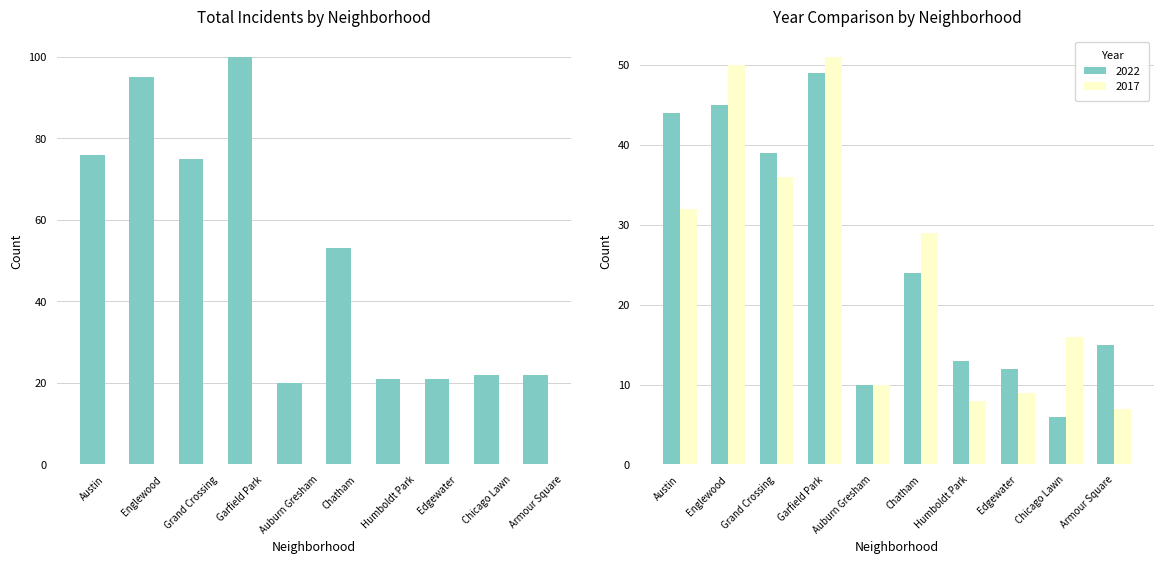

What is the label of the 2nd bar from the right?

Chicago Lawn